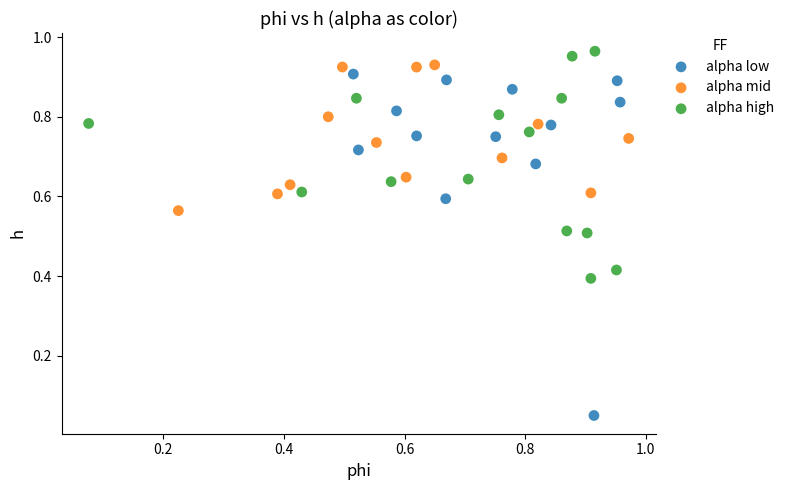

Which series has the widest spread of Y values?

alpha low